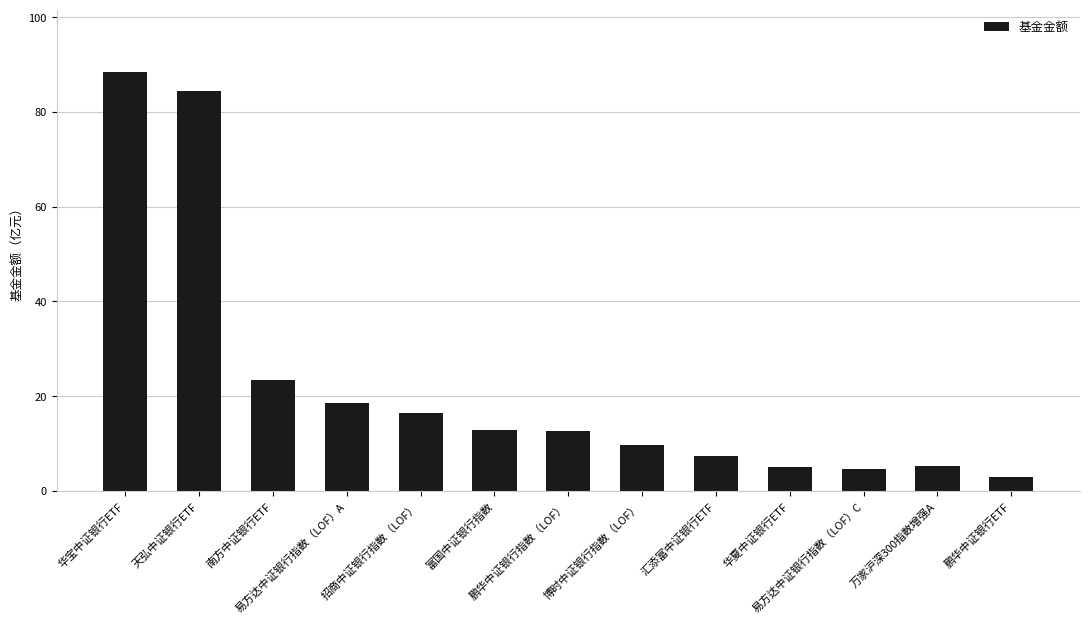

Approximately how many times larger is the value at 博时中证银行指数（LOF） compared to 鹏华中证银行指数（LOF）?

0.8